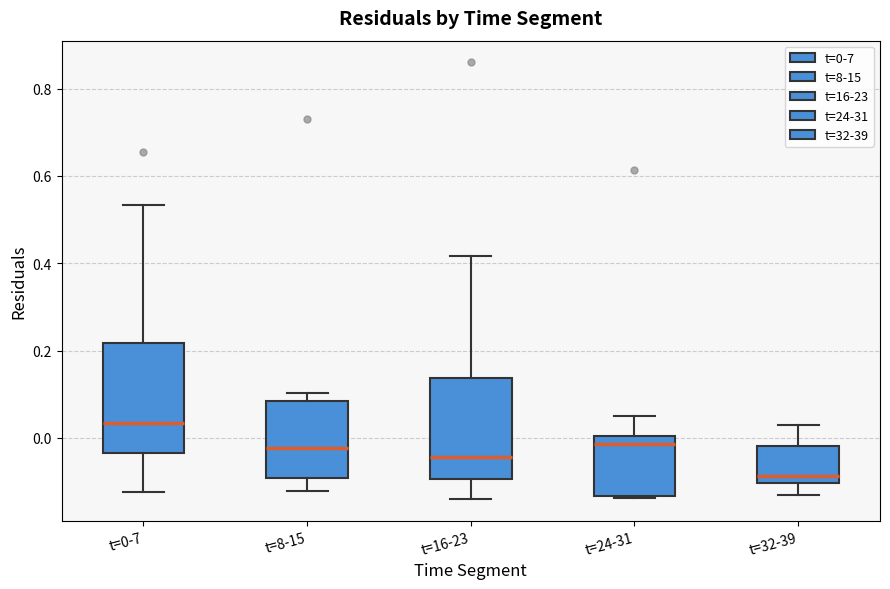

Where is the lower edge of the box for t=24-31 on the y-axis? The values are not printed on the chart, so give them approximately, as read against the axis.

-0.14